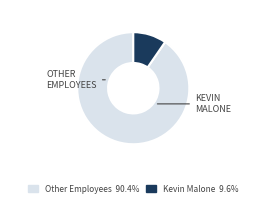

How many segments does this pie chart have?

2